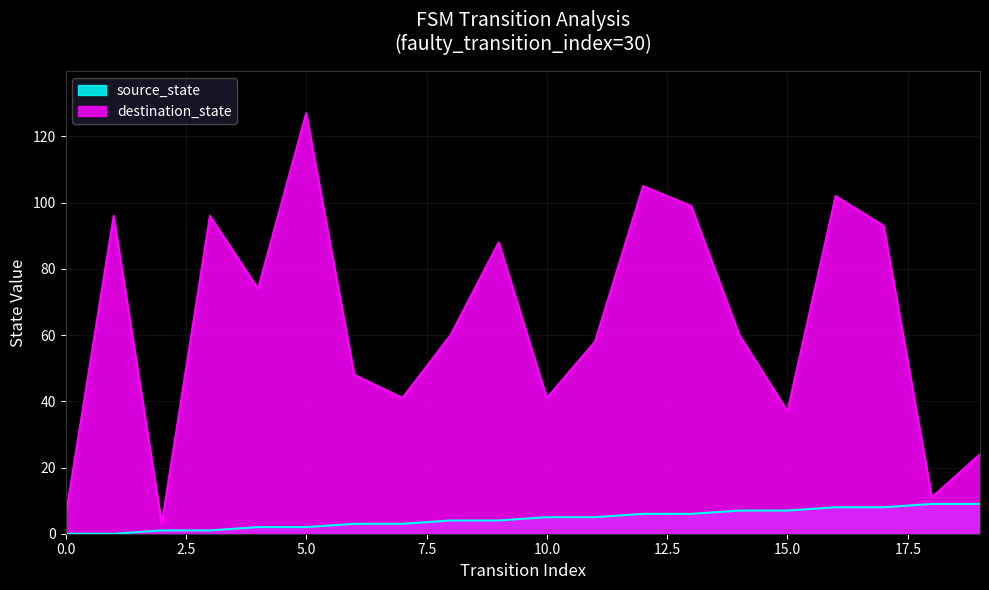

Which series has the widest spread of values?

destination_state